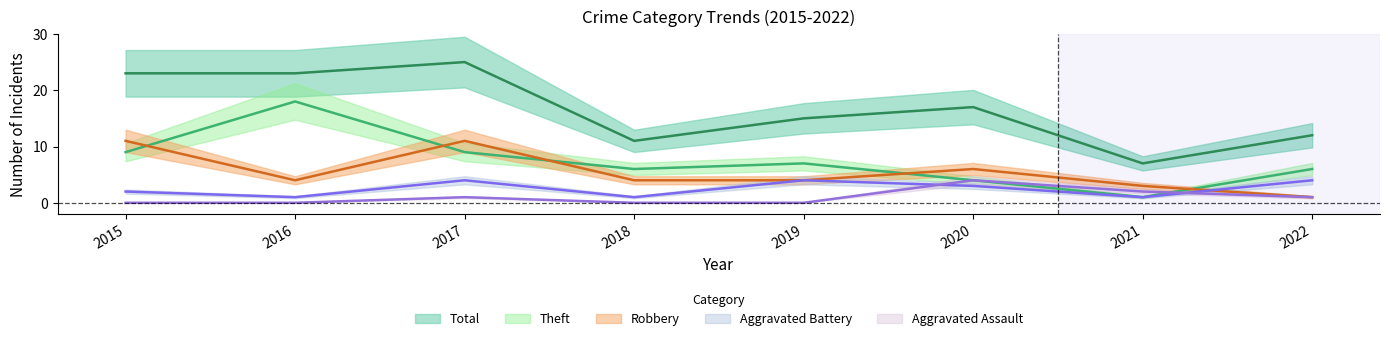

True or false: Aggravated Battery and Total intersect in this chart.

False